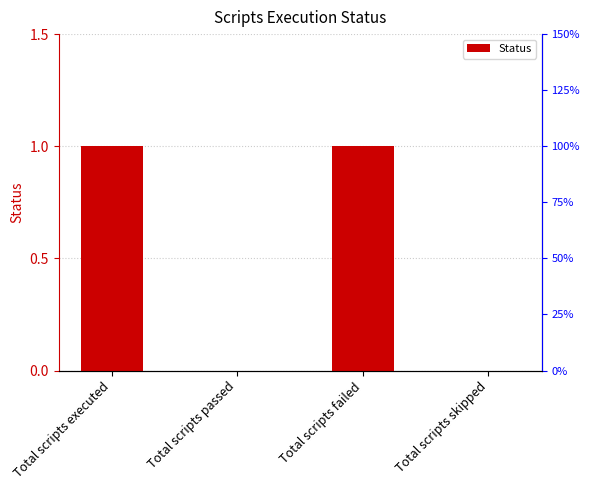

The chart shows a value of 1 at Total scripts failed. True or false?

True